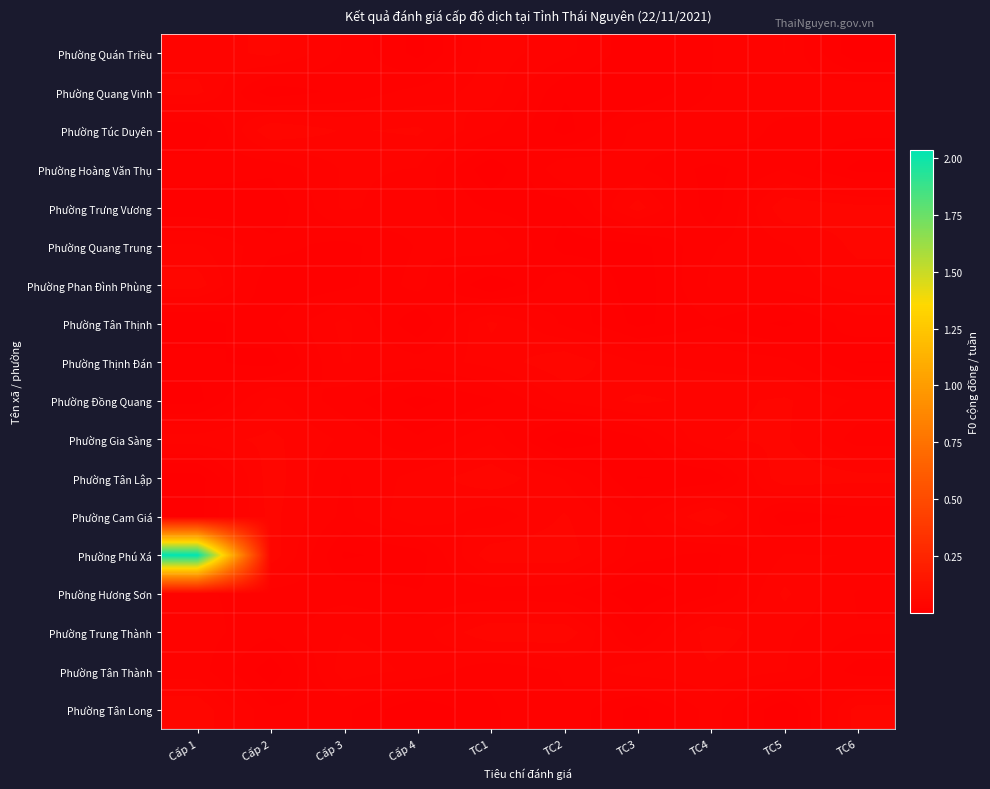

Reading left to right, what are all the values shown in this chart?

row_0: 0.0	0.0	0.0	0.0	0.0	0.0	0.0	0.0	0.0	0.0
row_1: 0.0	0.0	0.0	0.0	0.0	0.0	0.0	0.0	0.0	0.0
row_2: 0.0	0.0	0.0	0.0	0.0	0.0	0.0	0.0	0.0	0.0
row_3: 0.0	0.0	0.0	0.0	0.0	0.0	0.0	0.0	0.0	0.0
row_4: 0.0	0.0	0.0	0.0	0.0	0.0	0.0	0.0	0.0	0.0
row_5: 0.0	0.0	0.0	0.0	0.0	0.0	0.0	0.0	0.0	0.0
row_6: 0.0	0.0	0.0	0.0	0.0	0.0	0.0	0.0	0.0	0.0
row_7: 0.0	0.0	0.0	0.0	0.0	0.0	0.0	0.0	0.0	0.0
row_8: 0.0	0.0	0.0	0.0	0.0	0.0	0.0	0.0	0.0	0.0
row_9: 0.0	0.0	0.0	0.0	0.0	0.0	0.0	0.0	0.0	0.0
row_10: 0.0	0.0	0.0	0.0	0.0	0.0	0.0	0.0	0.0	0.0
row_11: 0.0	0.0	0.0	0.0	0.0	0.0	0.0	0.0	0.0	0.0
row_12: 0.0	0.0	0.0	0.0	0.0	0.0	0.0	0.0	0.0	0.0
row_13: 2.0	0.0	0.0	0.0	0.0	0.0	0.0	0.0	0.0	0.0
row_14: 0.0	0.0	0.0	0.0	0.0	0.0	0.0	0.0	0.0	0.0
row_15: 0.0	0.0	0.0	0.0	0.0	0.0	0.0	0.0	0.0	0.0
row_16: 0.0	0.0	0.0	0.0	0.0	0.0	0.0	0.0	0.0	0.0
row_17: 0.0	0.0	0.0	0.0	0.0	0.0	0.0	0.0	0.0	0.0